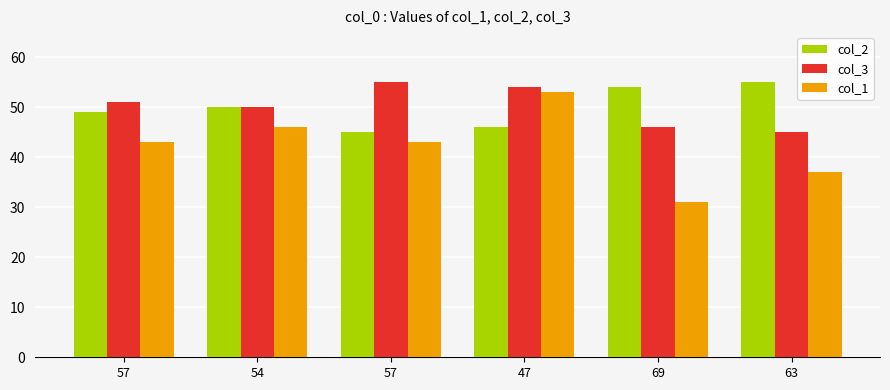

How many bars are there in each group?

3